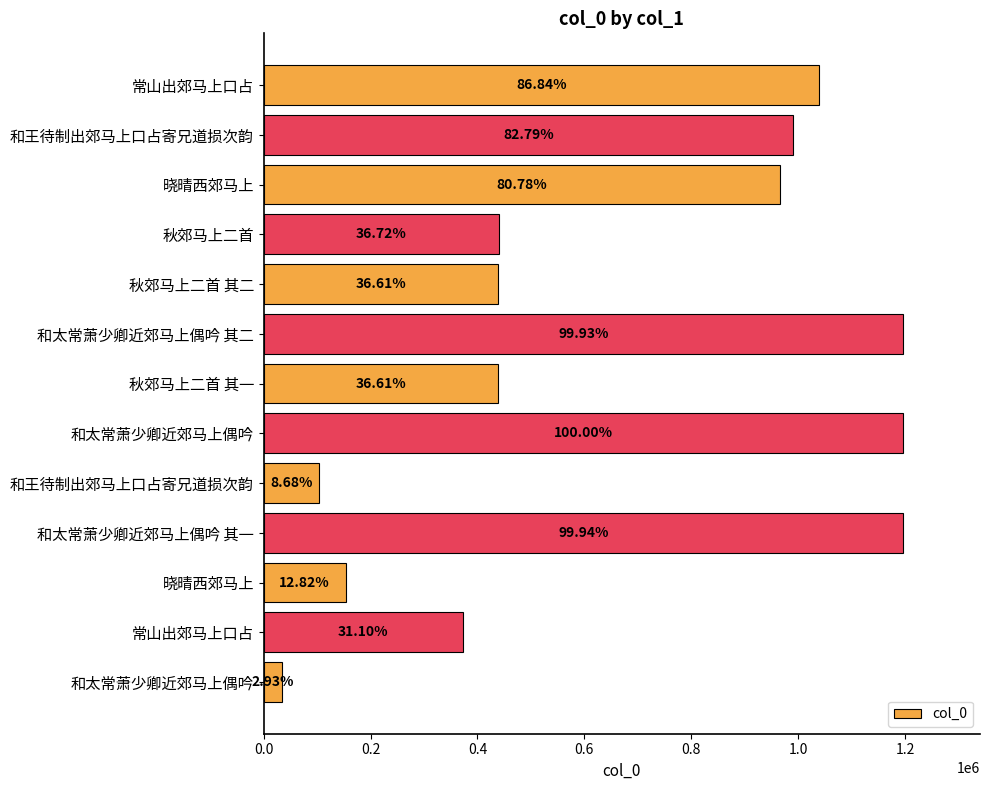

How many bars are there in total?

13